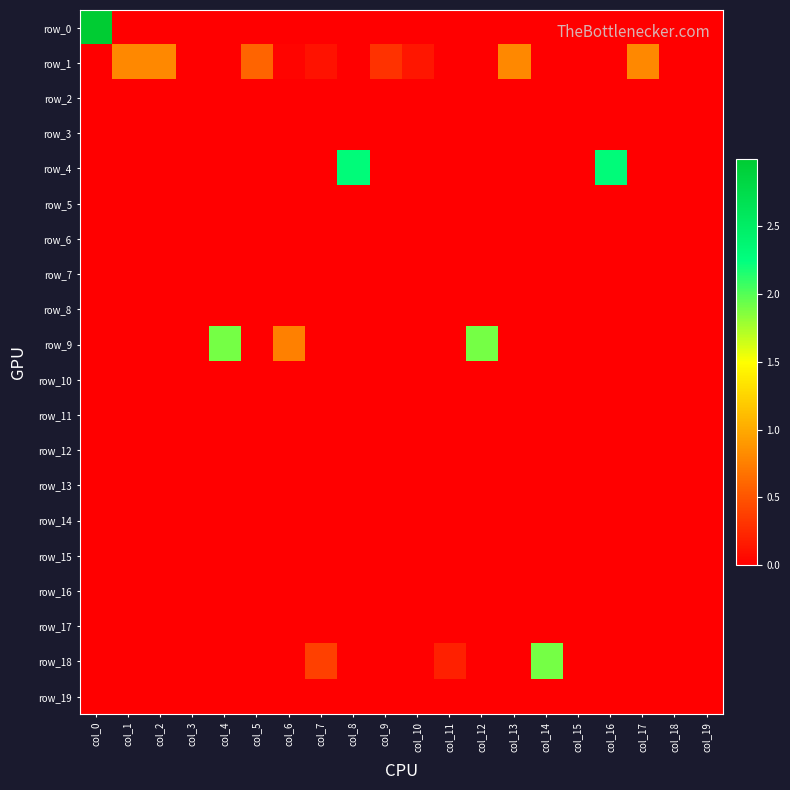

Which series has the largest total across all categories?

row_4